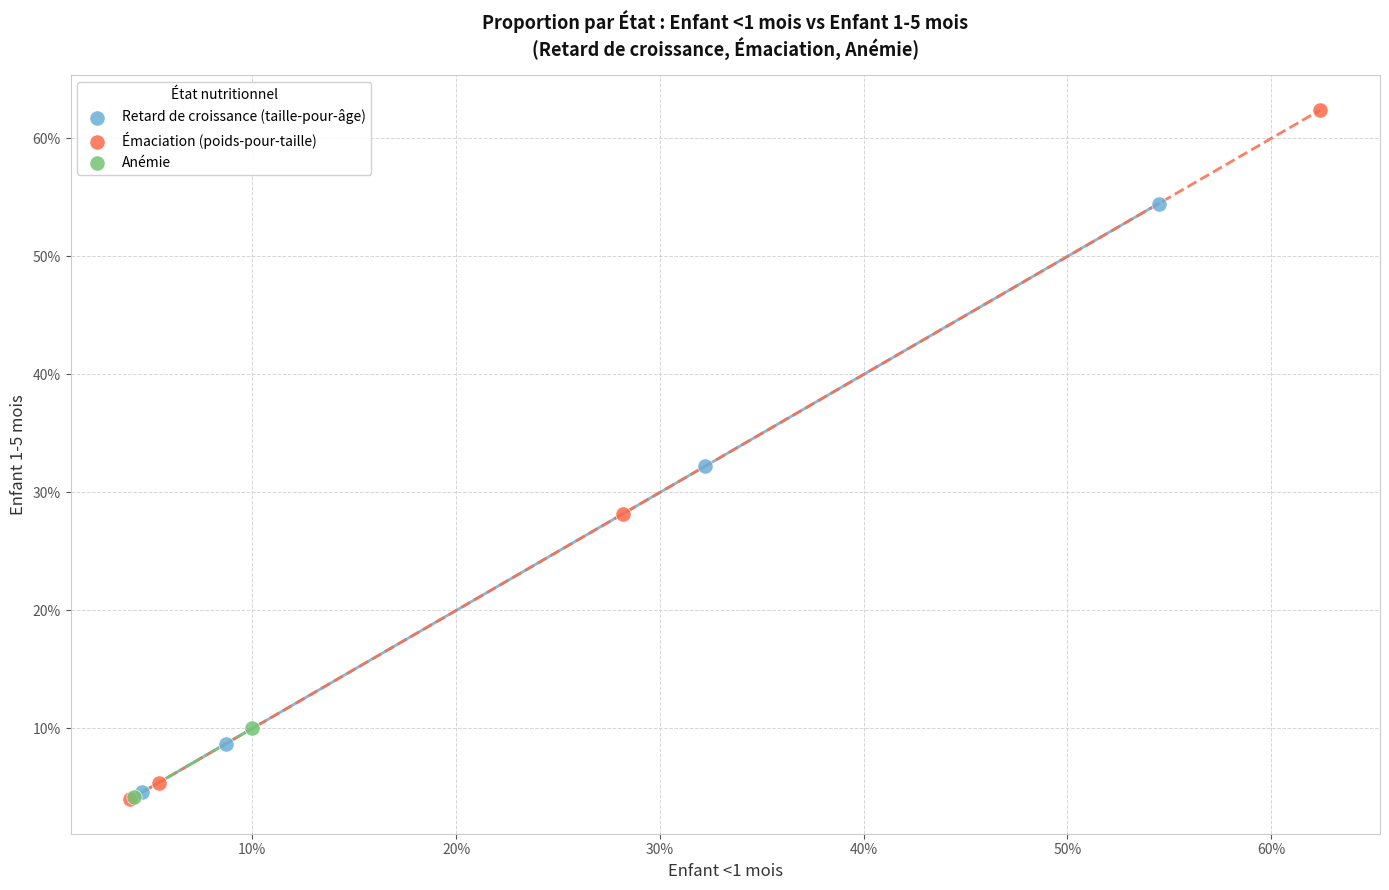

What are all the series names shown in the legend?

Retard de croissance (taille-pour-âge), Émaciation (poids-pour-taille), Anémie